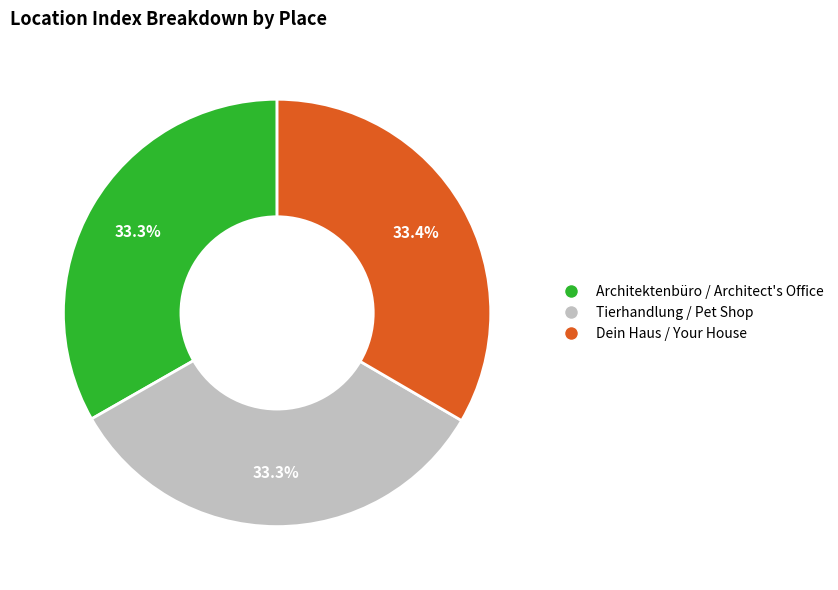

Does Dein Haus / Your House represent more than half of the total?

No